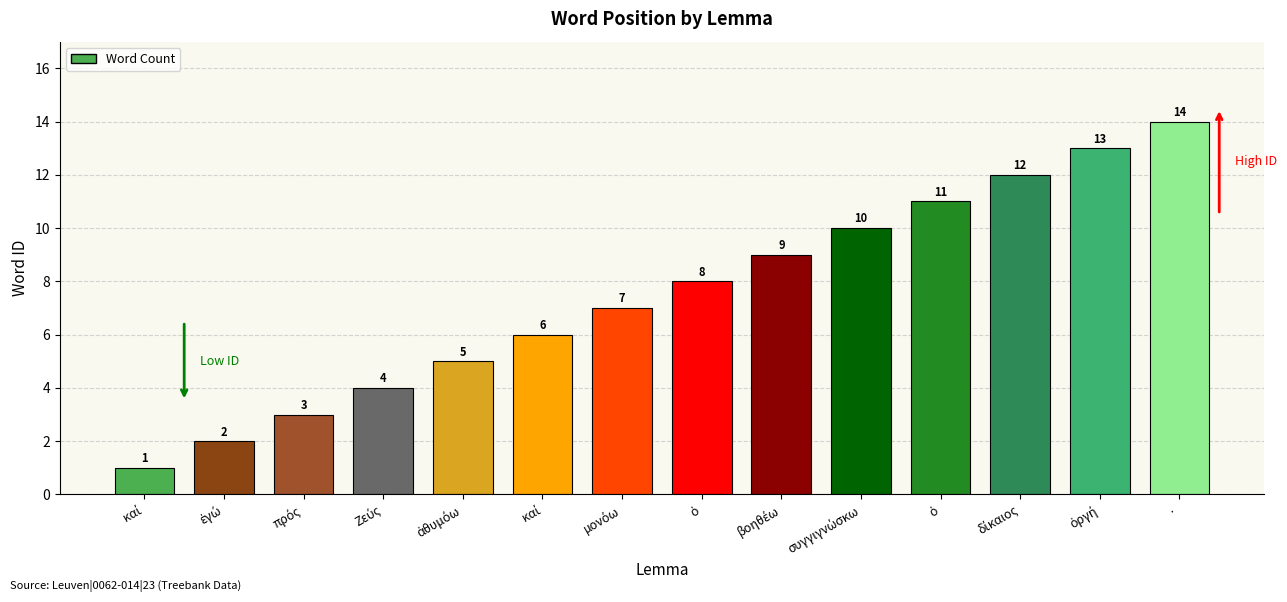

What is the sum of the values at ὁ and ὀργή?

24